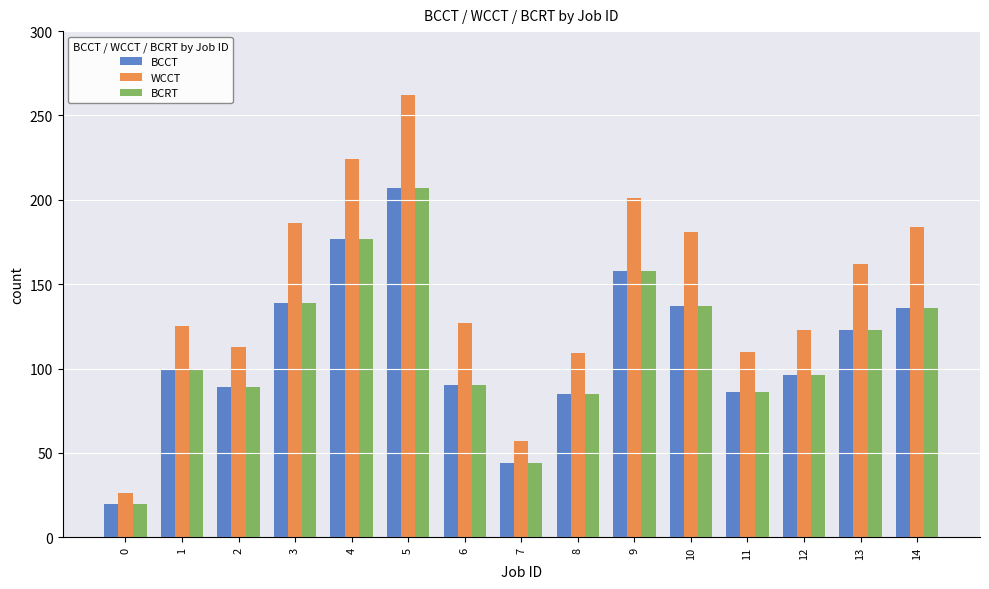

What is the sum of all BCRT values?

1686